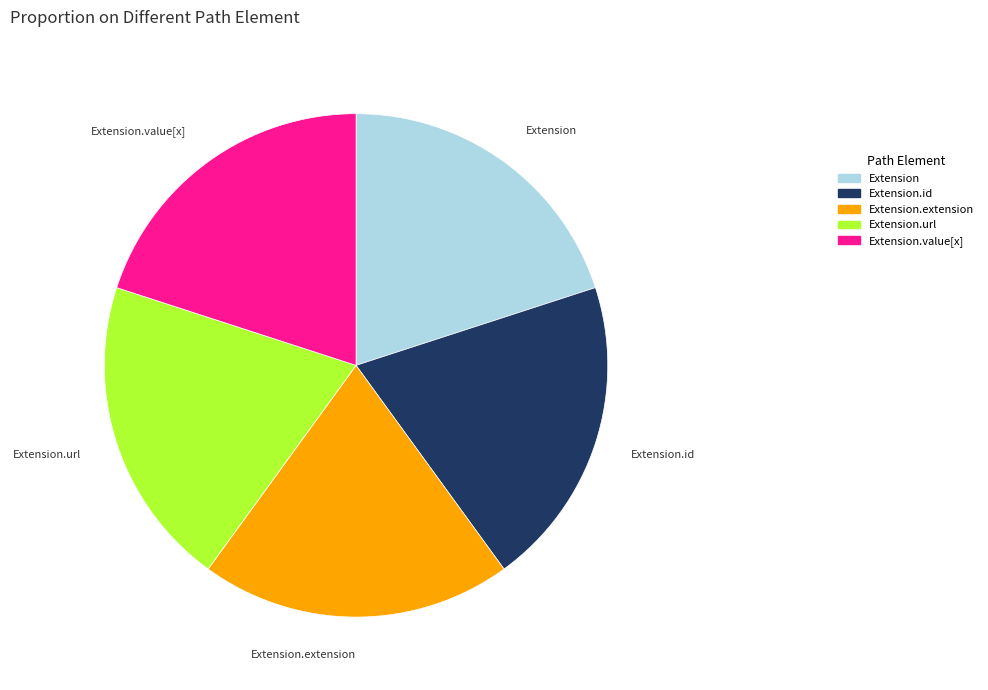

How many slices are in this pie chart?

5